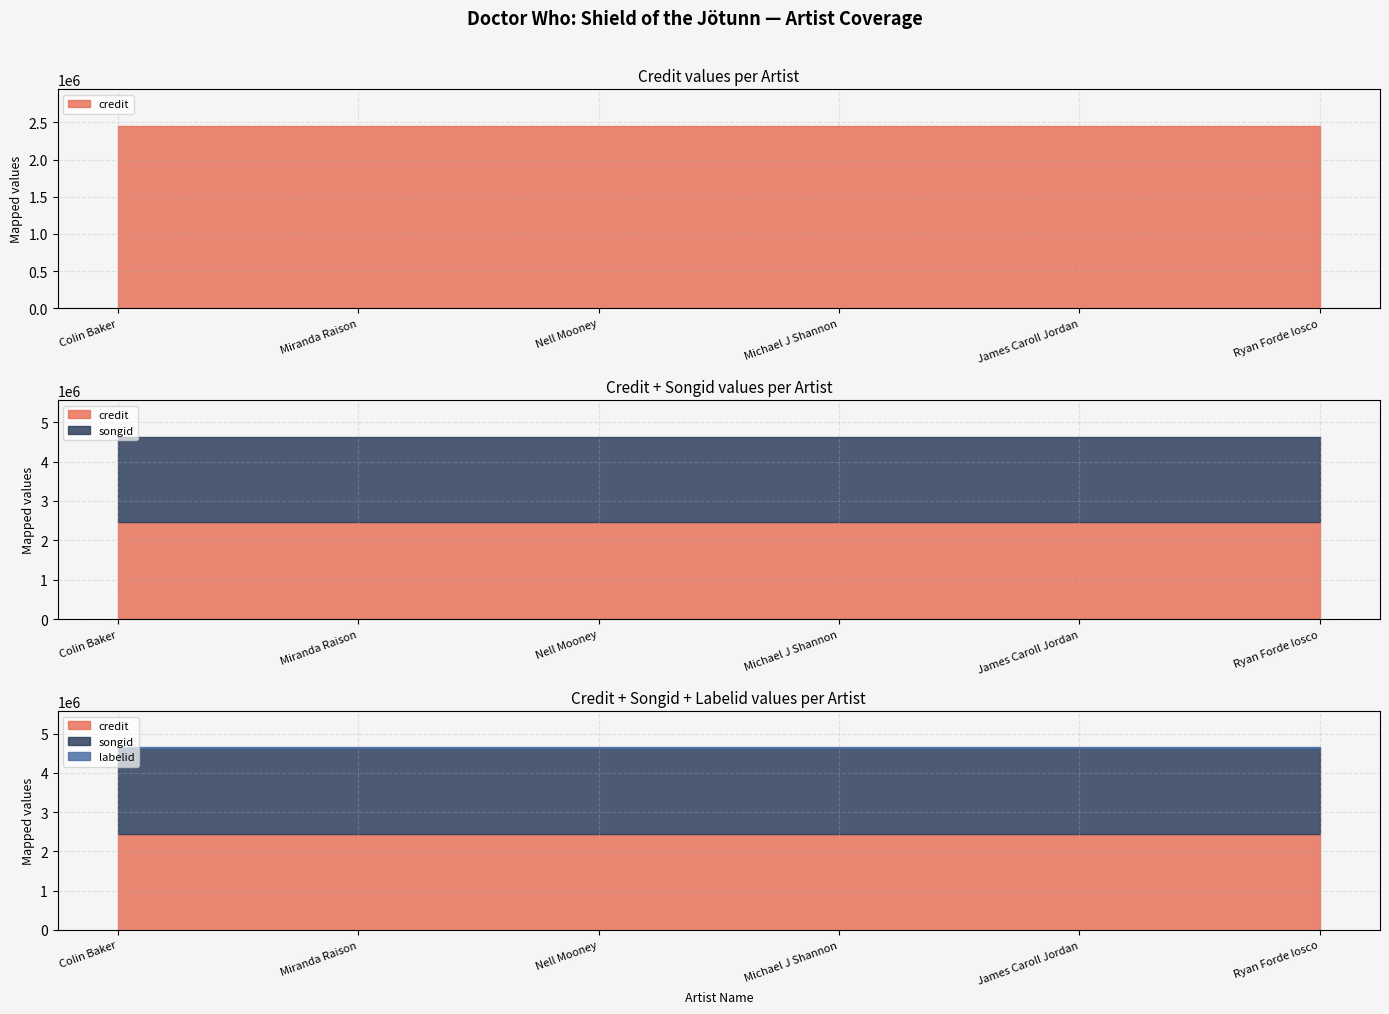

Read the labelid value at Nell Mooney.

16092